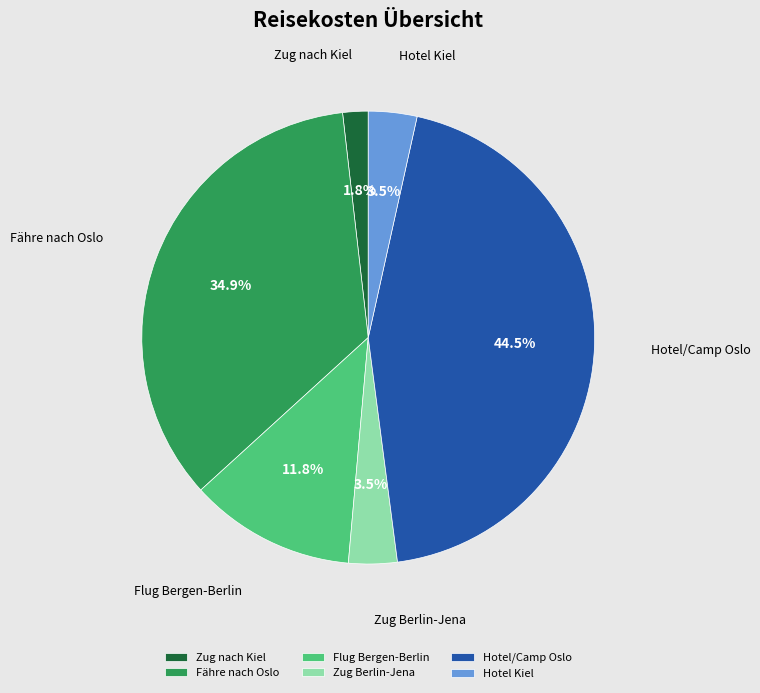

Does any single category account for the majority?

No